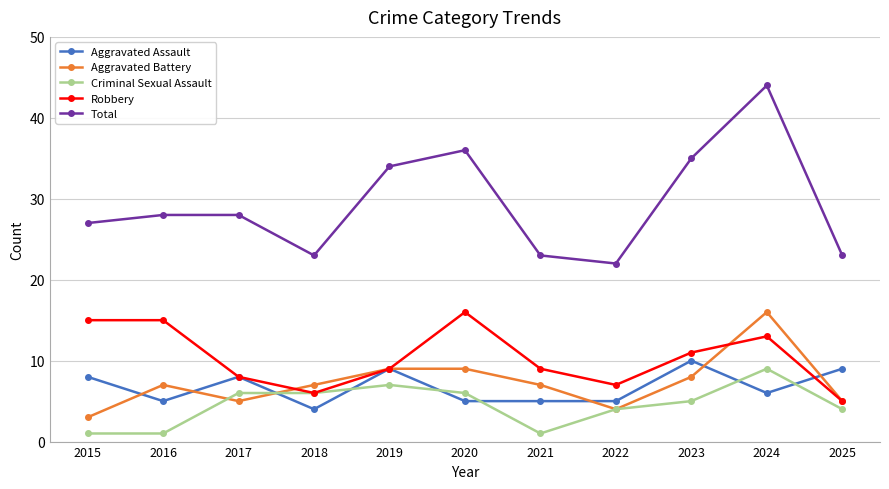

True or false: Total and Criminal Sexual Assault cross at least once.

False